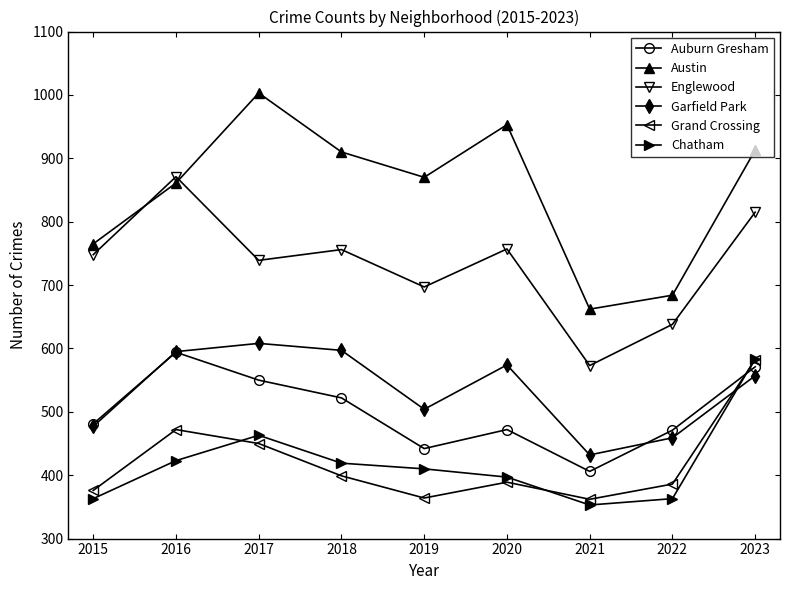

What value does the Grand Crossing series have at 2021, to the nearest 10?

360